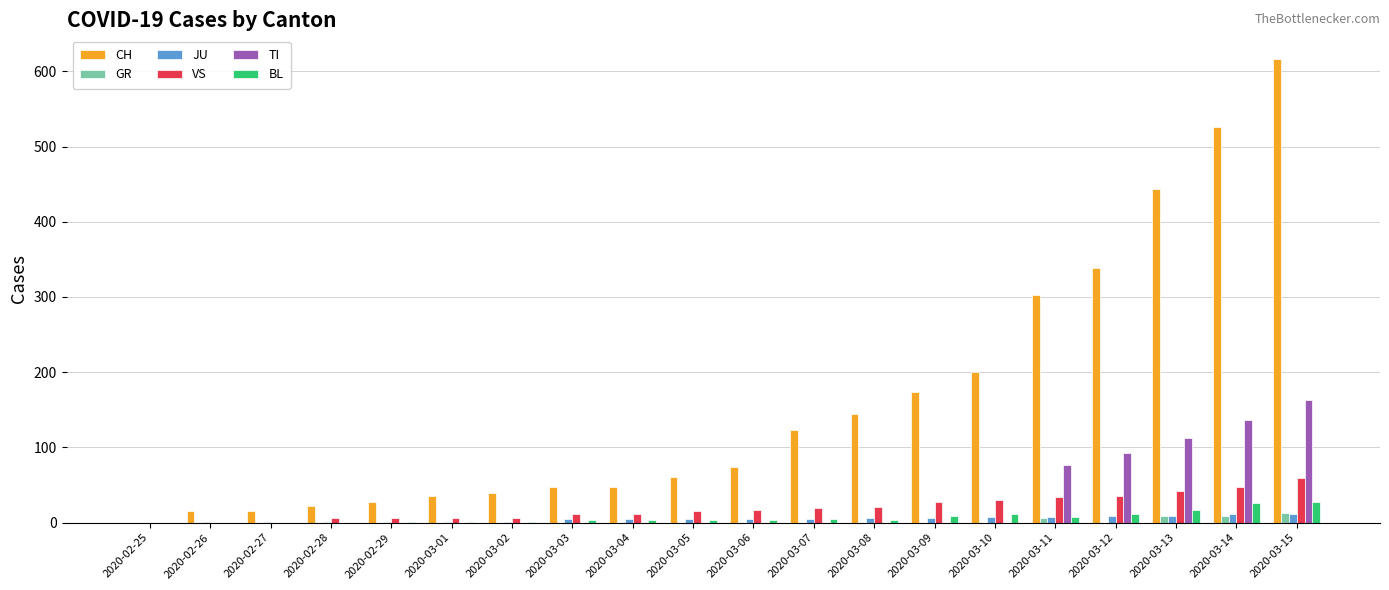

What is the total value across all series at 2020-03-11?

436